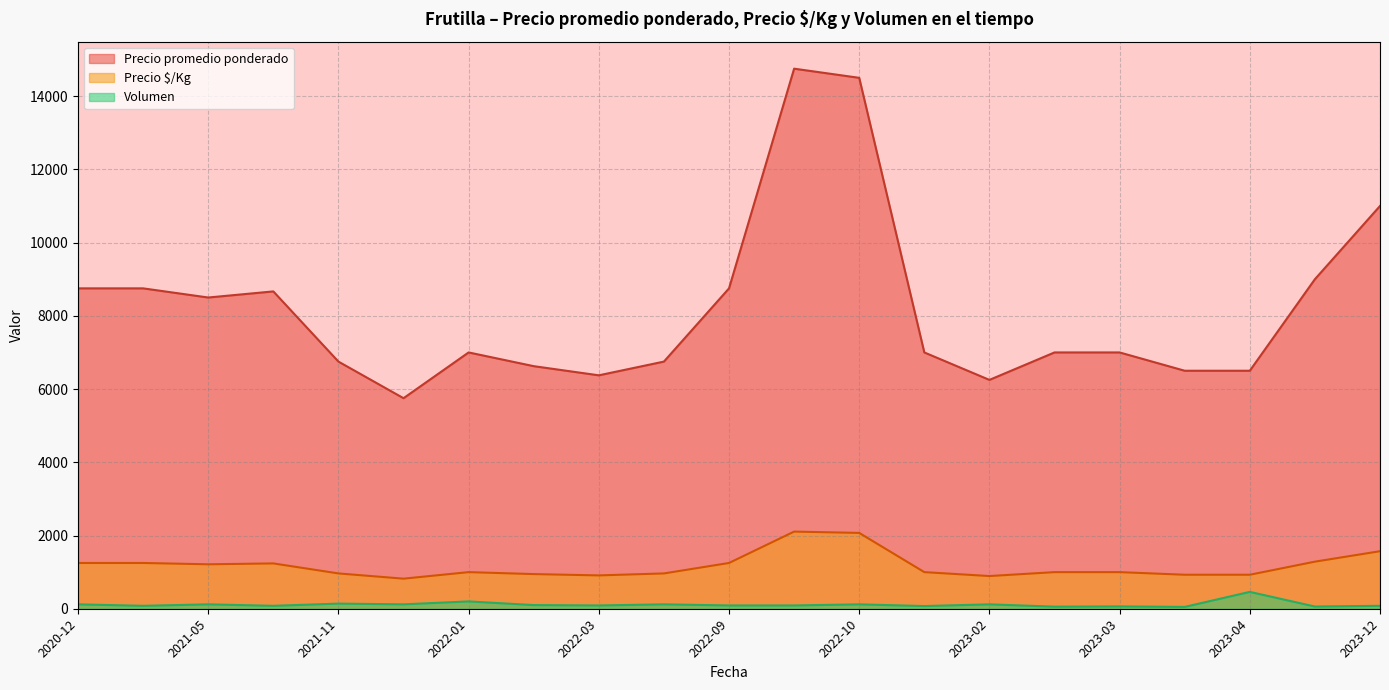

How many series are shown in this chart?

3